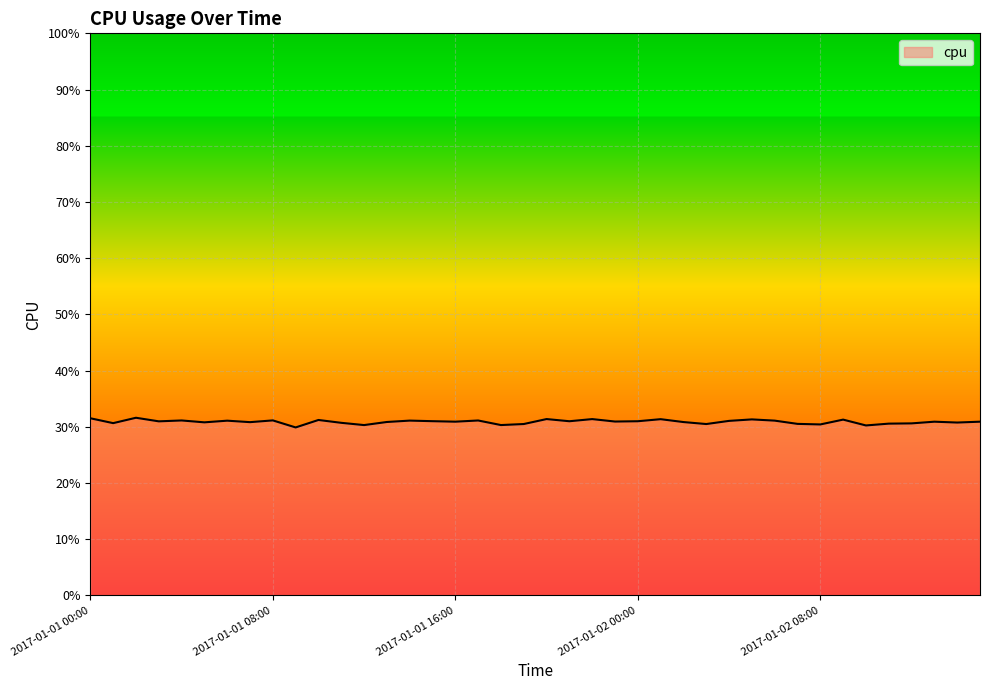

Where is the first local minimum?

2017-01-01 01:00